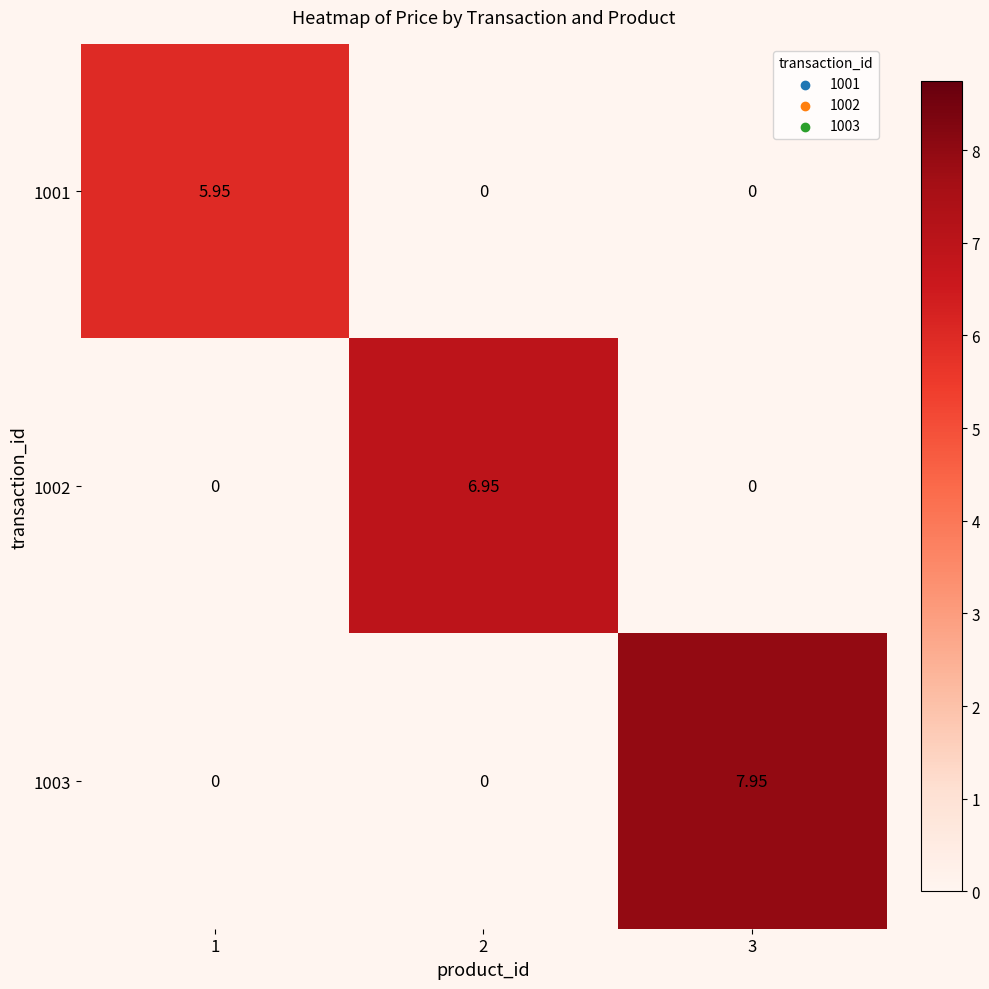

How many data points in 1002 are above 0?

1